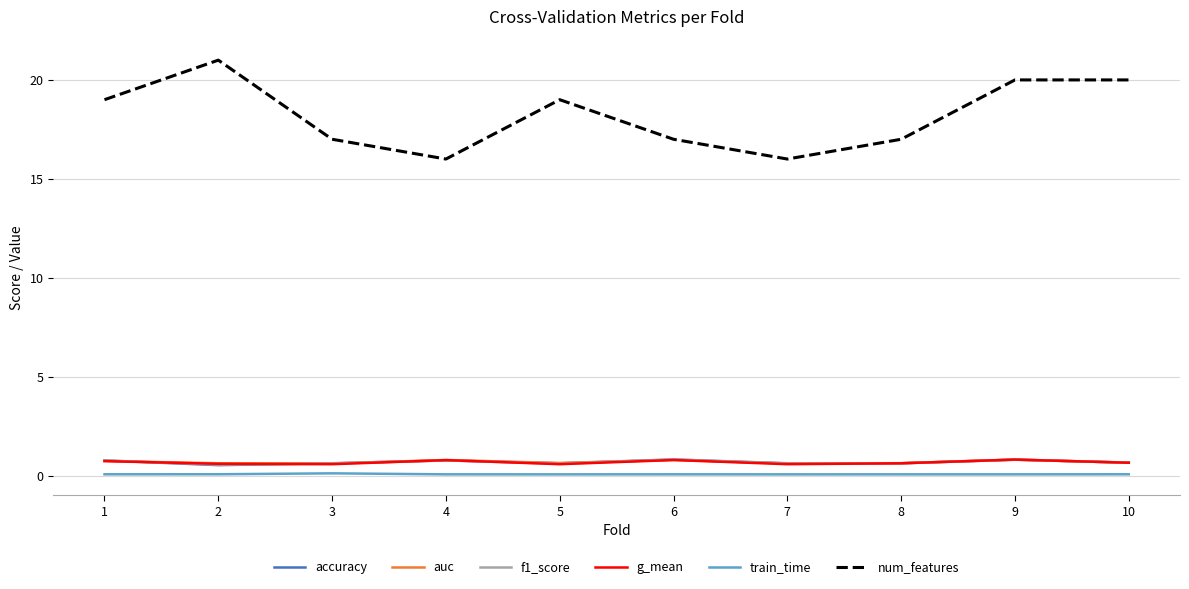

Is the value of accuracy at 6 greater than the value of train_time at 2?

Yes